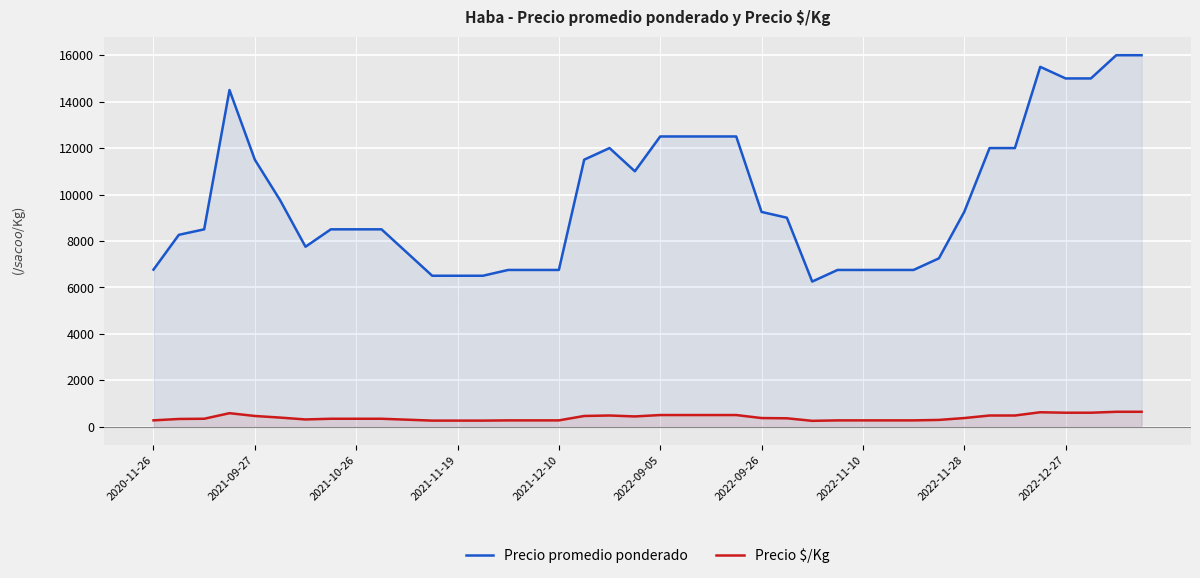

Reading left to right, list all the values displayed in this chart.

Precio promedio ponderado: 6764	8263	8500	14500	11500	9750	7750	8500	8500	8500	7500	6500	6500	6500	6750	6750	6750	11500	12000	11000	12500	12500	12500	12500	9250	9000	6250	6750	6750	6750	6750	7250	9250	12000	12000	15500	15000	15000	16000	16000
Precio $/Kg: 271	331	340	580	460	390	310	340	340	340	300	260	260	260	270	270	270	460	480	440	500	500	500	500	370	360	250	270	270	270	270	290	370	480	480	620	600	600	640	640